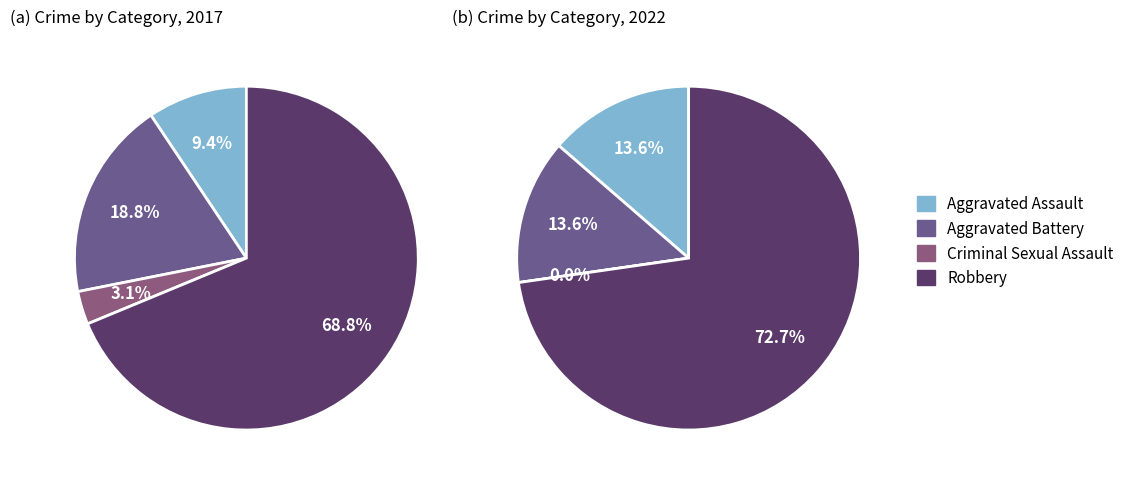

How many slices are in this pie chart?

4